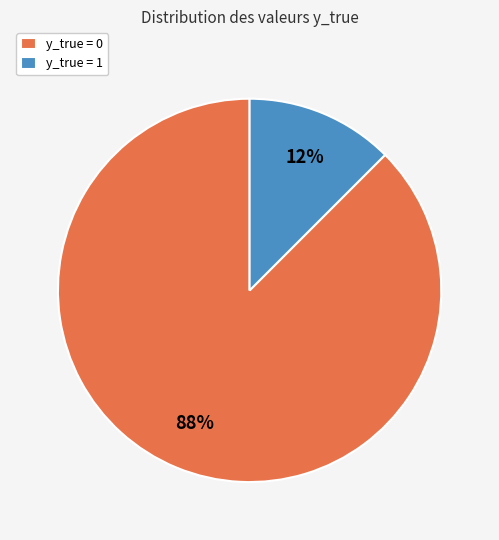

Which slice is the largest?

y_true = 0